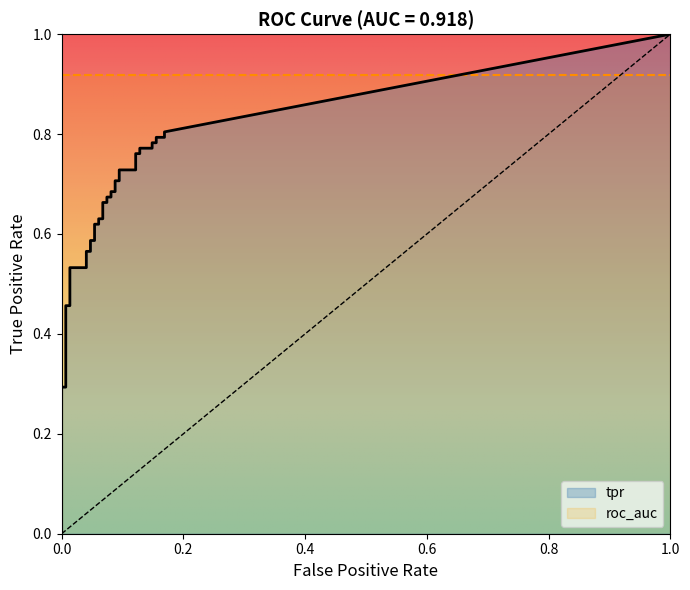

Which series has the largest range (max minus min)?

tpr